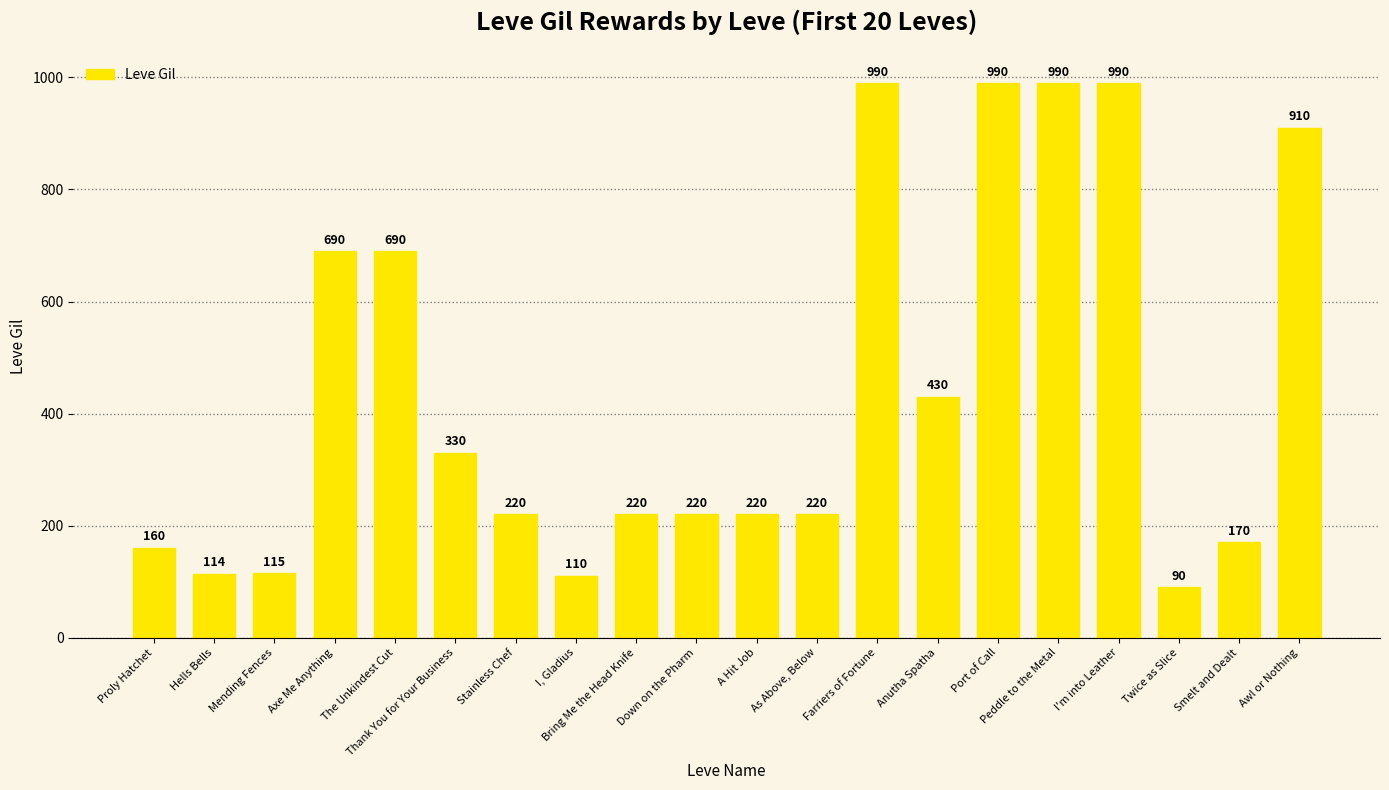

The value at As Above, Below is 220. True or false?

True